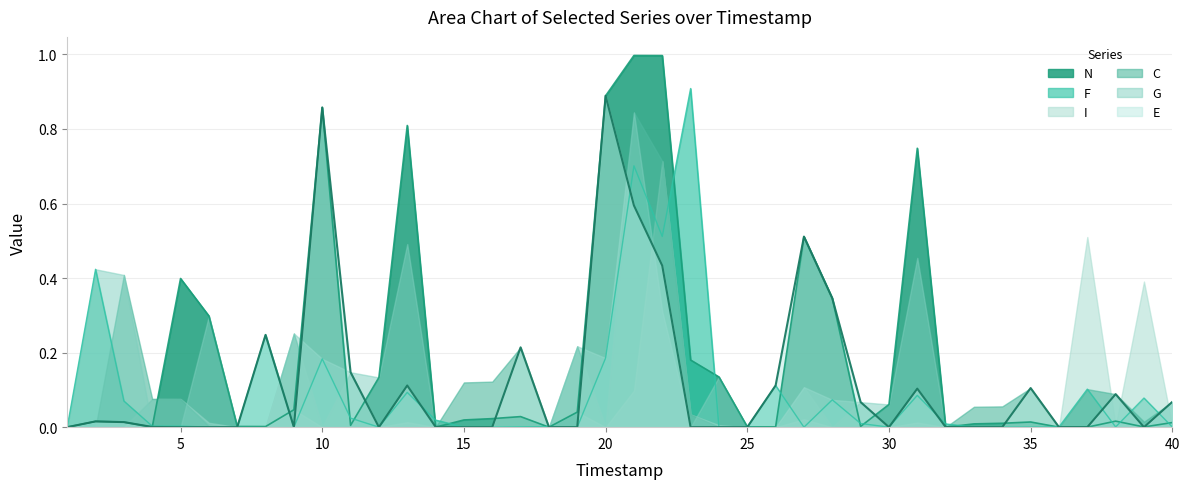

At which label does N reach its peak?

21